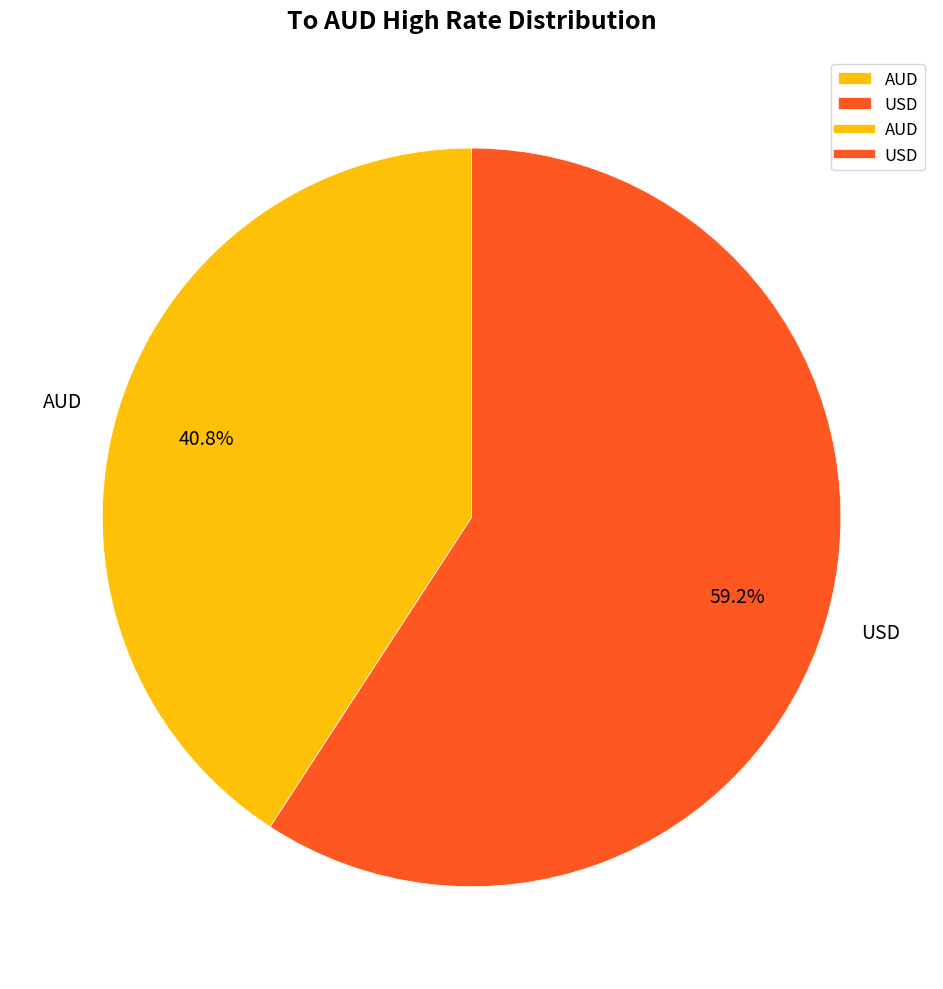

Rank the categories by value from lowest to highest.

AUD, USD